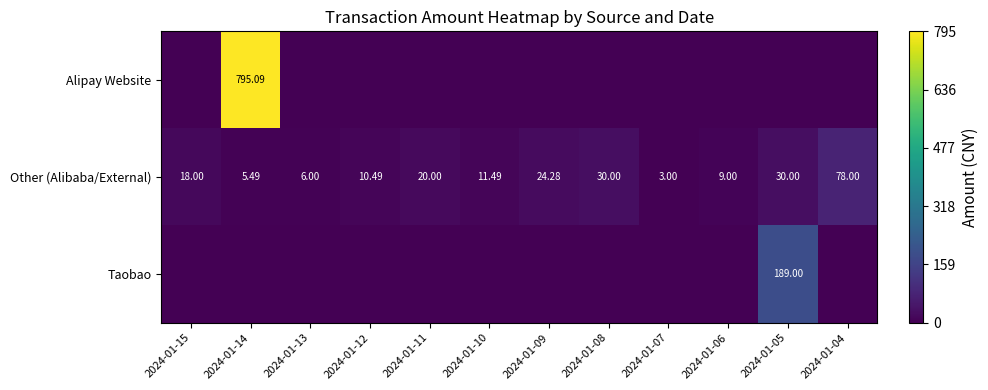

At how many categories does at least one series exceed 299?

1